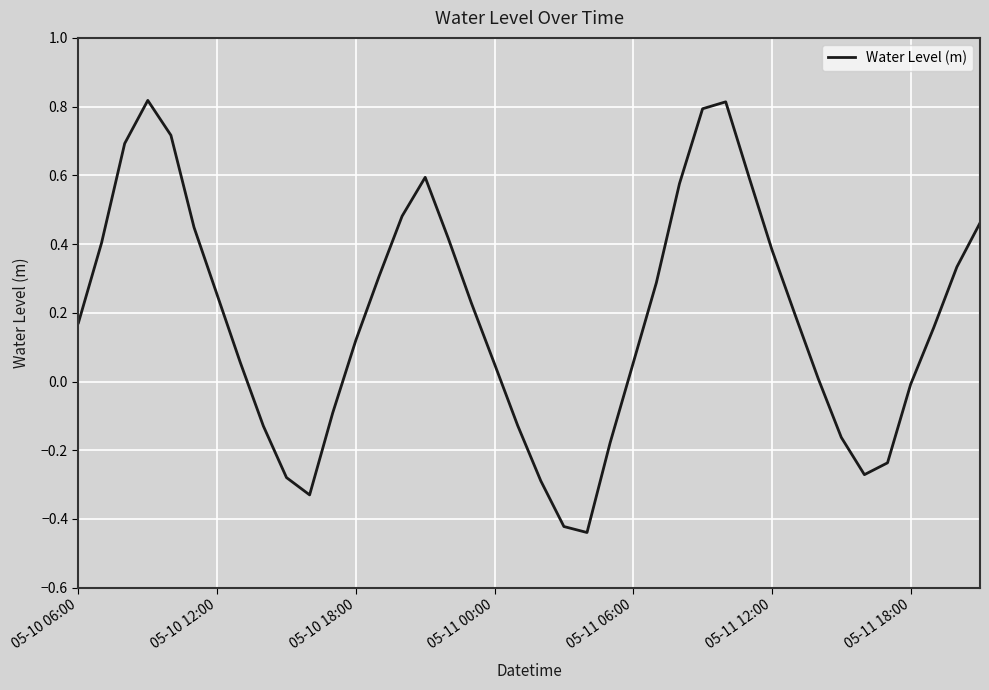

What is the difference between the maximum and minimum values?

1.3